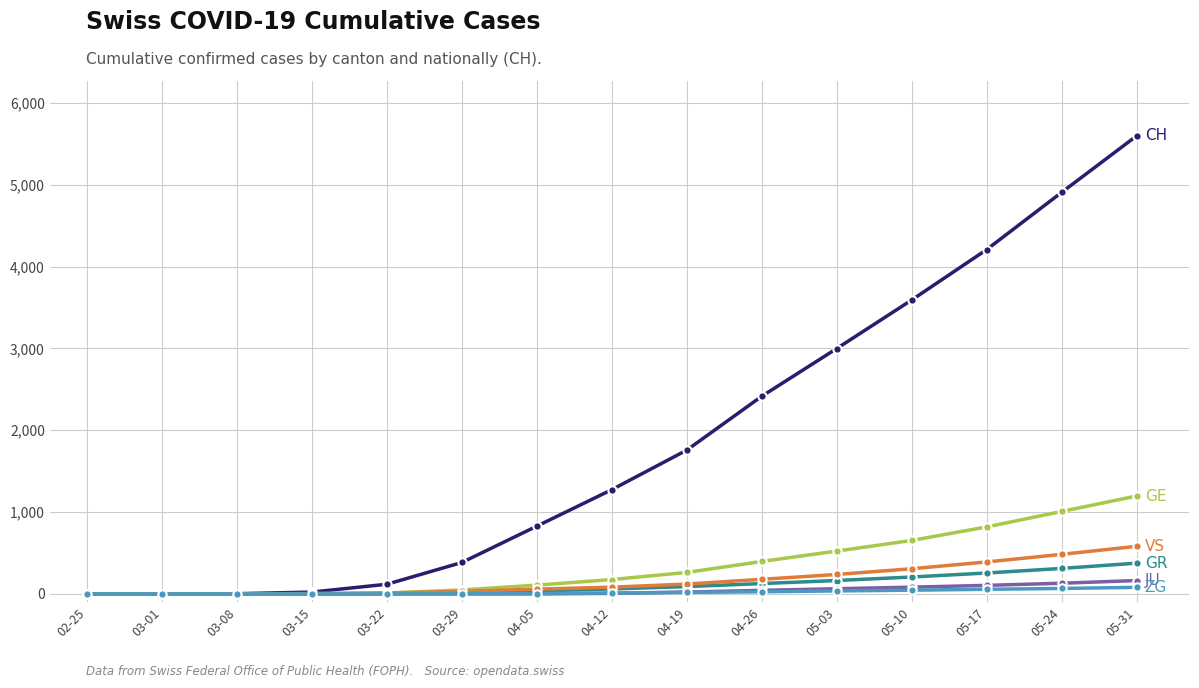

What is the label of the 15th point from the left?

05-31